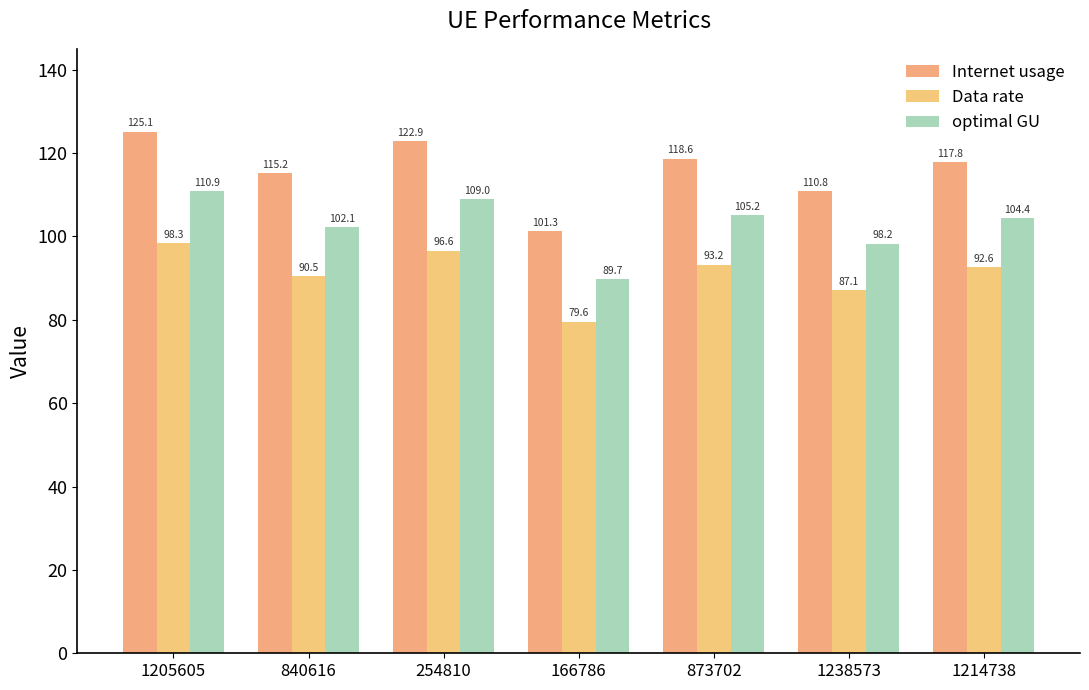

The value of Data rate at 1238573 is 134.4. True or false?

False